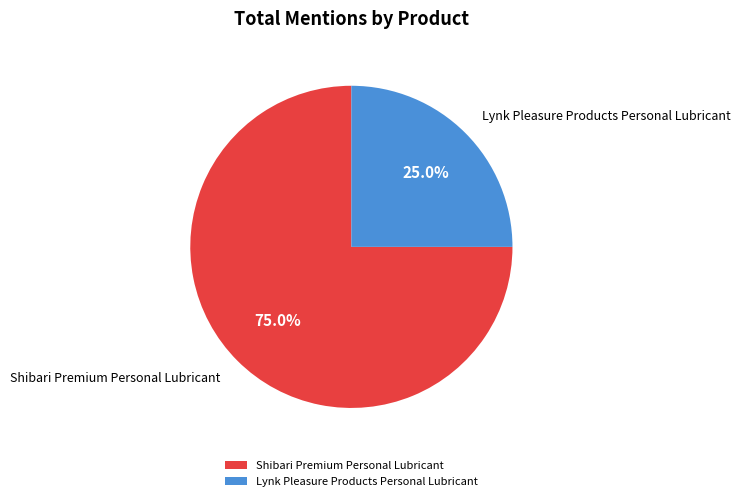

The Lynk Pleasure Products Personal Lubricant slice represents 12% of the pie. True or false?

False